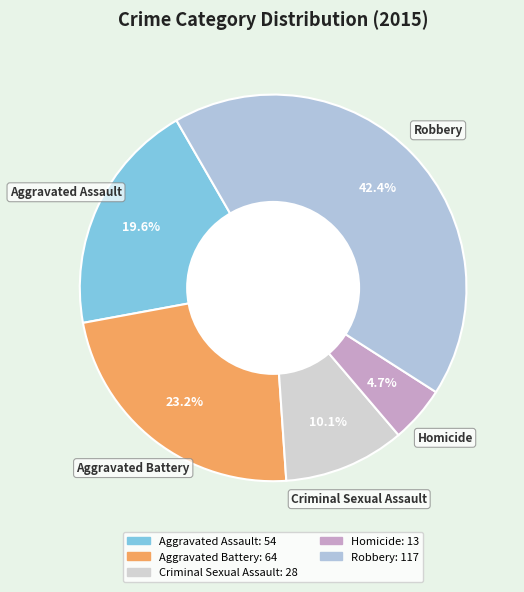

Does any single category account for the majority?

No